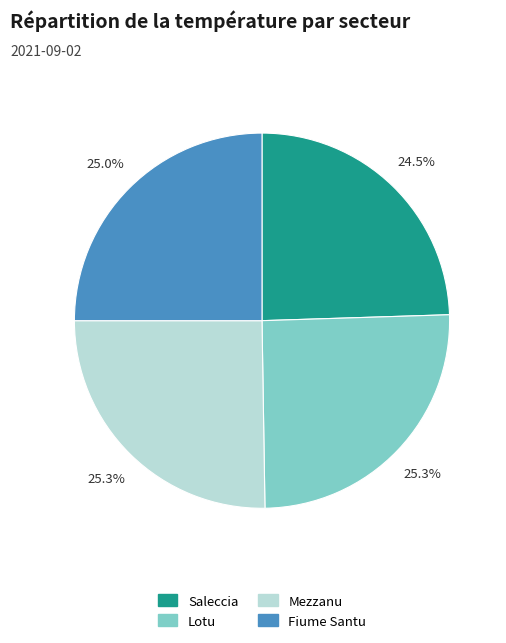

How many segments does this pie chart have?

4